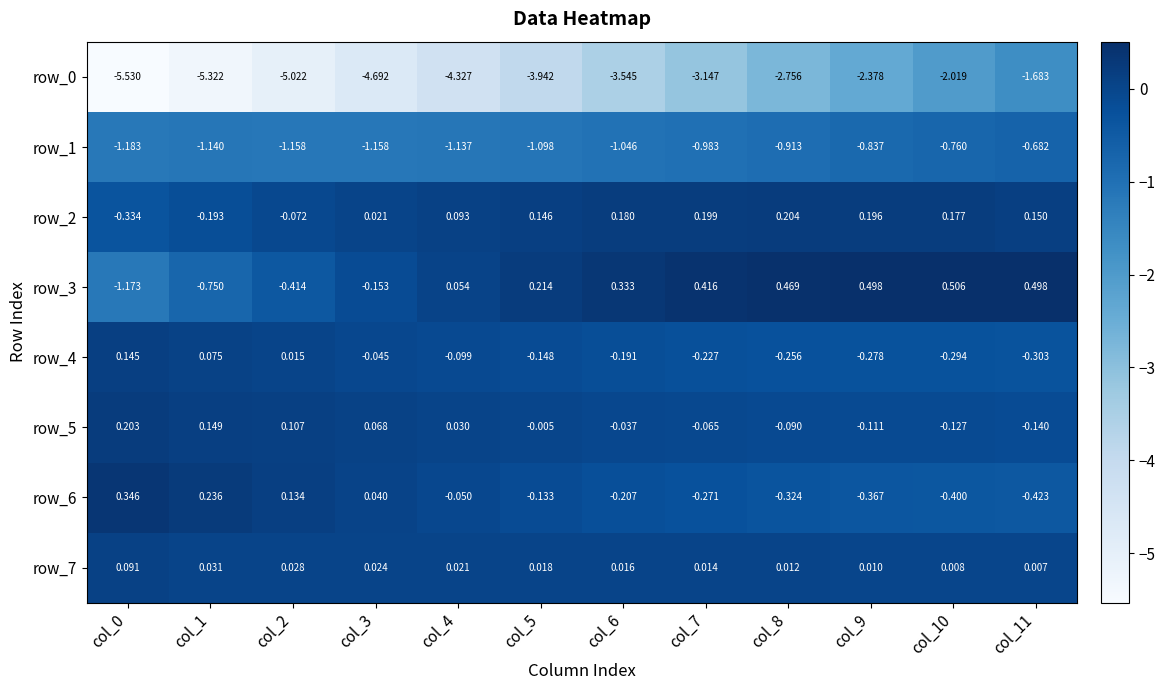

True or false: row_1 has a value of -2.0 at col_4.

False